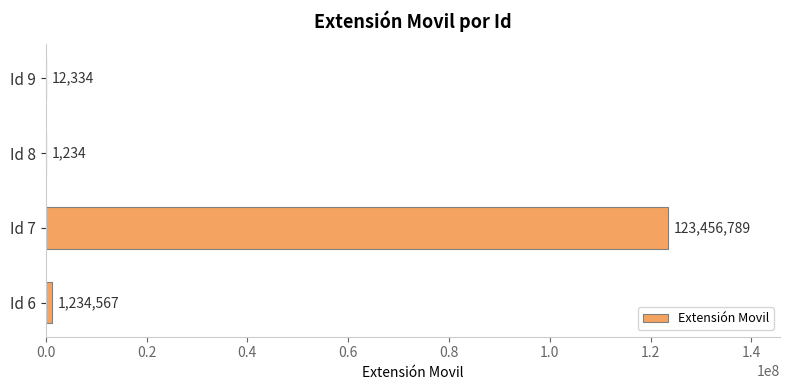

What is the change in value from Id 8 to Id 9?

+11100